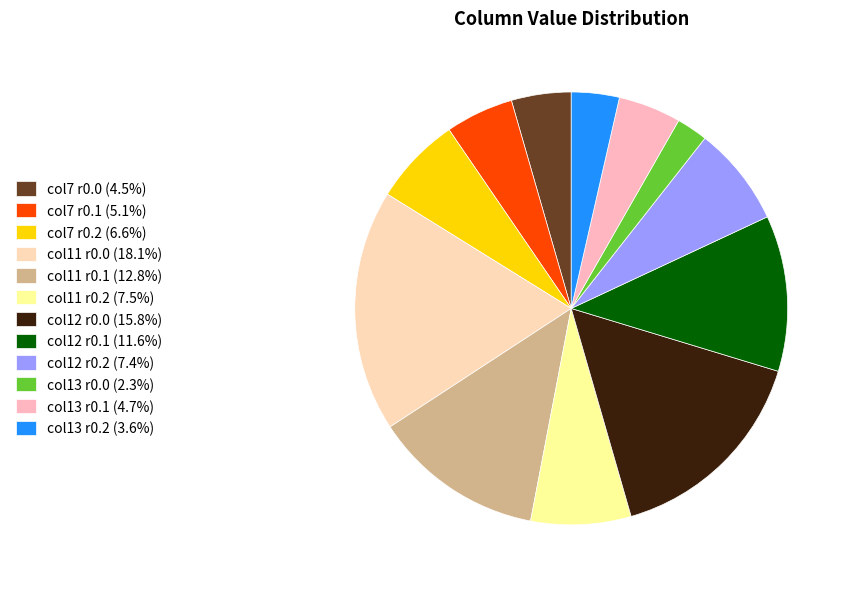

How many segments does this pie chart have?

12